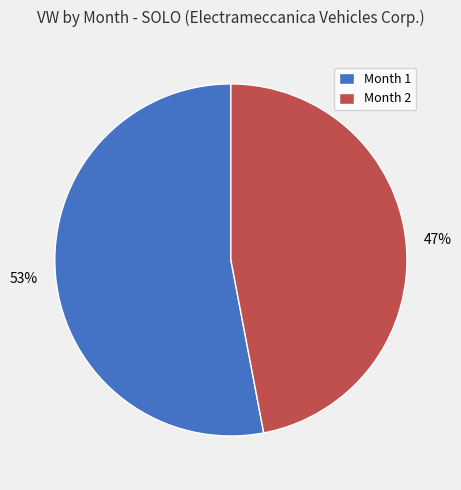

Between Month 2 and Month 1, which is larger?

Month 1